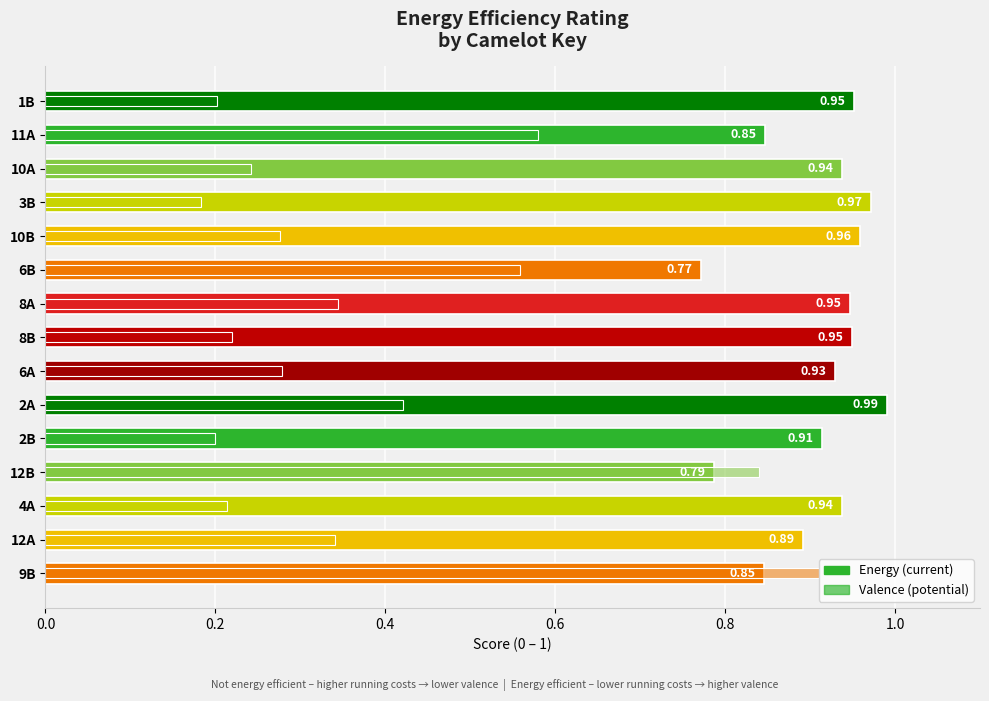

What is the greatest value displayed?

1.0